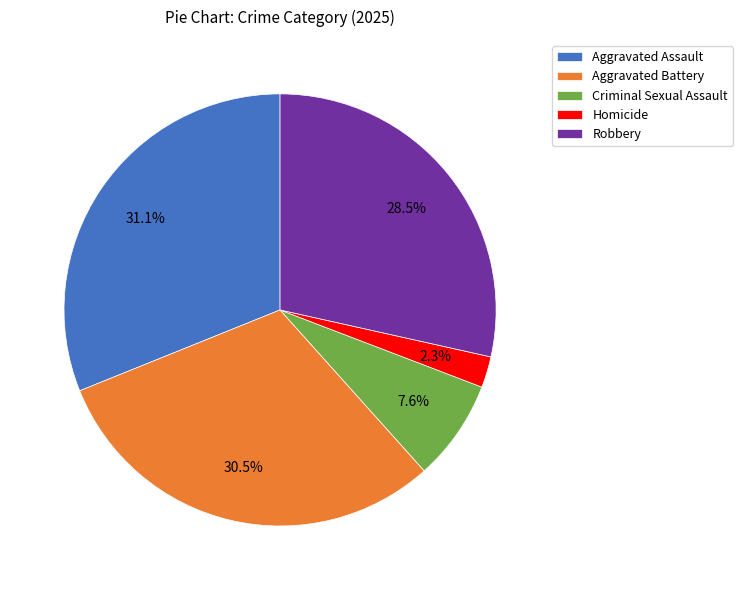

How many slices are in this pie chart?

5